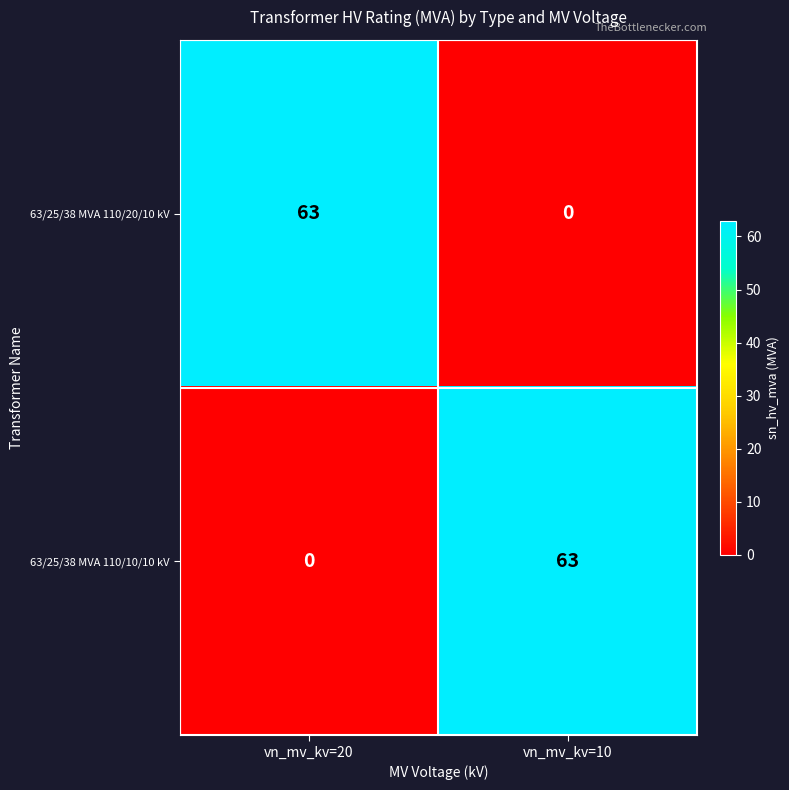

Where is 63/25/38 MVA 110/20/10 kV nearest to the value 31?

vn_mv_kv=10